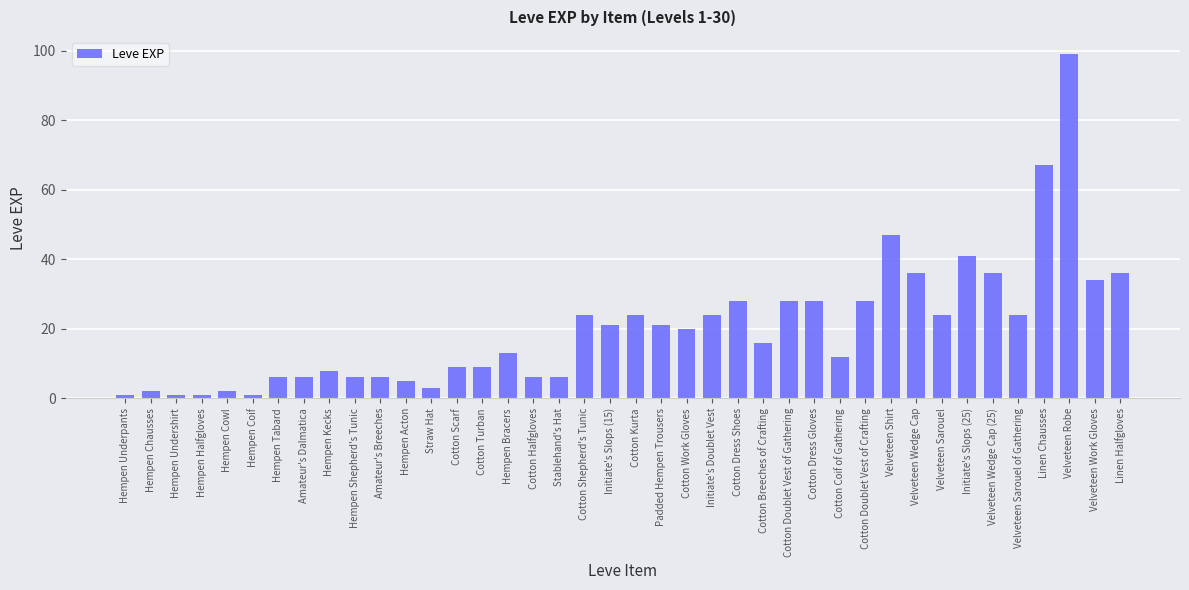

Approximately how many times larger is the value at Hempen Undershirt compared to Hempen Coif?

1.0